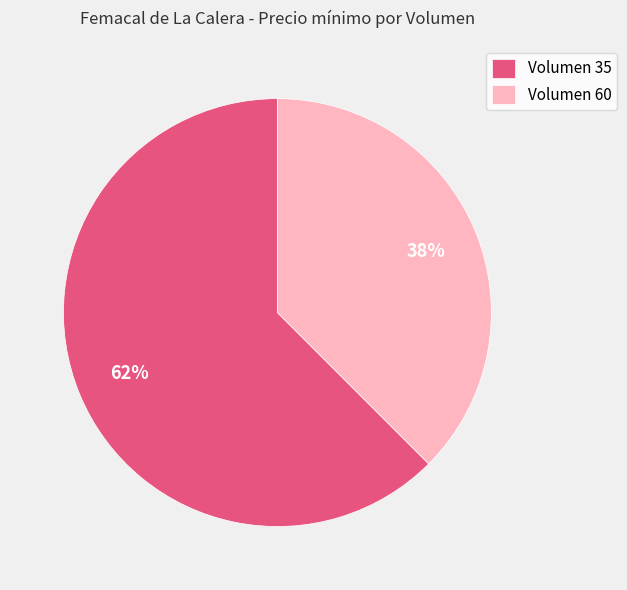

The Volumen 35 slice represents 50% of the pie. True or false?

False